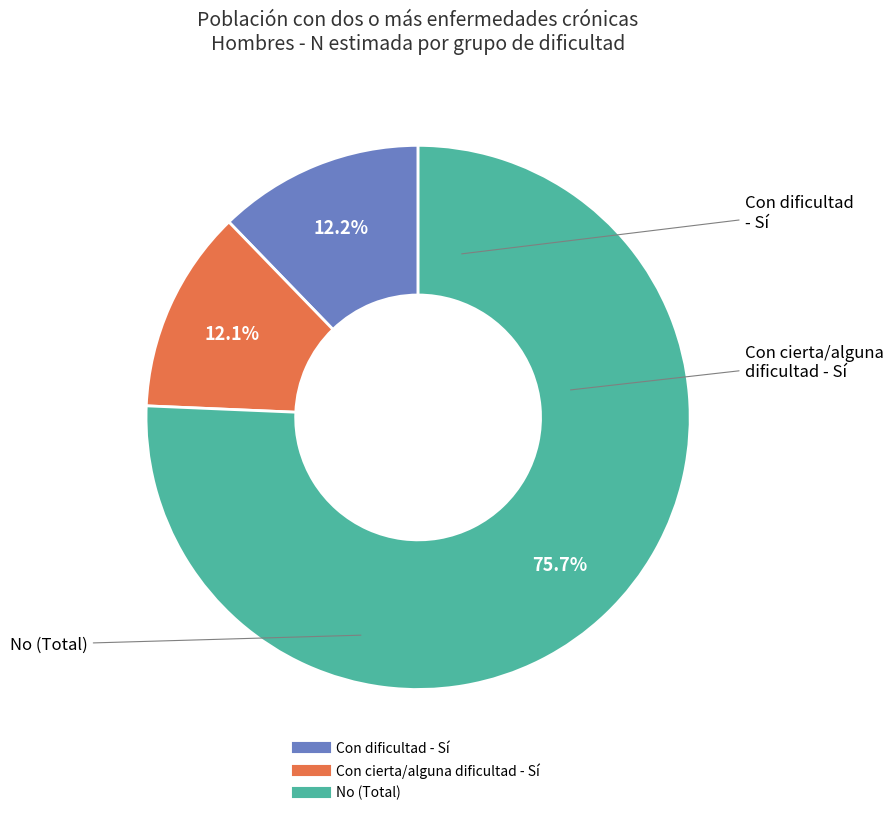

Is there any slice that represents more than half of the pie?

Yes